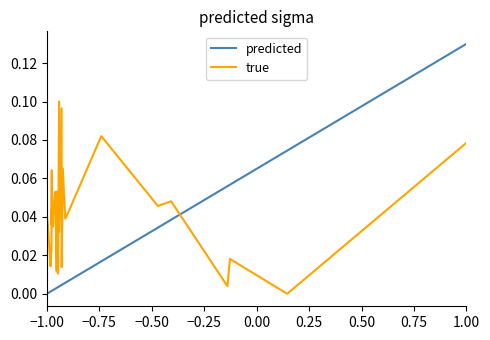

Which label corresponds to the smallest value in the chart?

−1.00